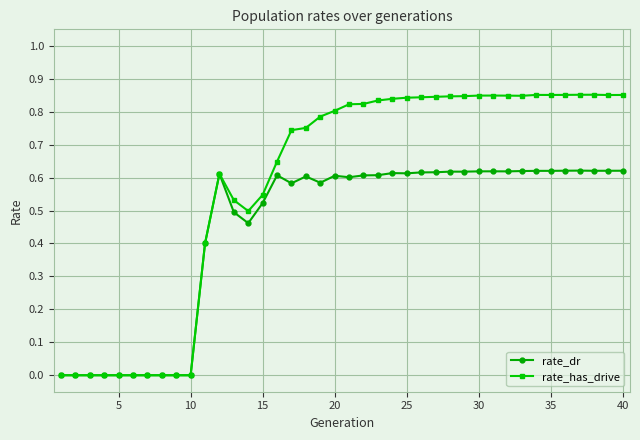

What are all the series names shown in the legend?

rate_dr, rate_has_drive